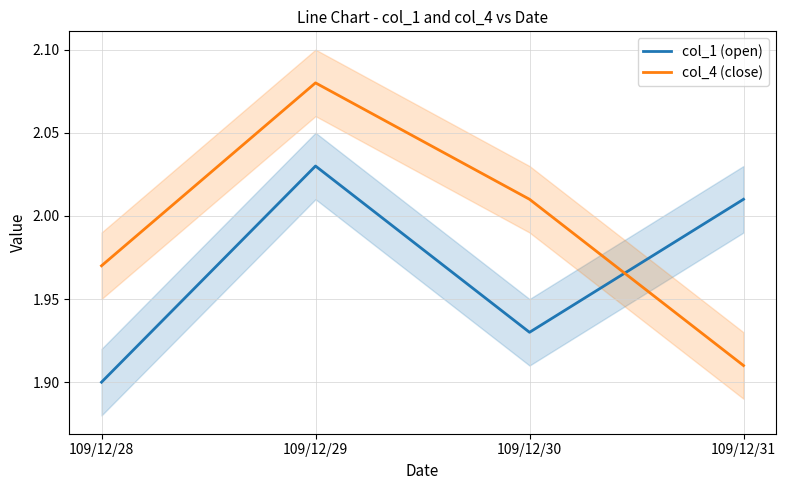

What is the difference between the second highest and minimum values in the col_4 (close) series?

0.1